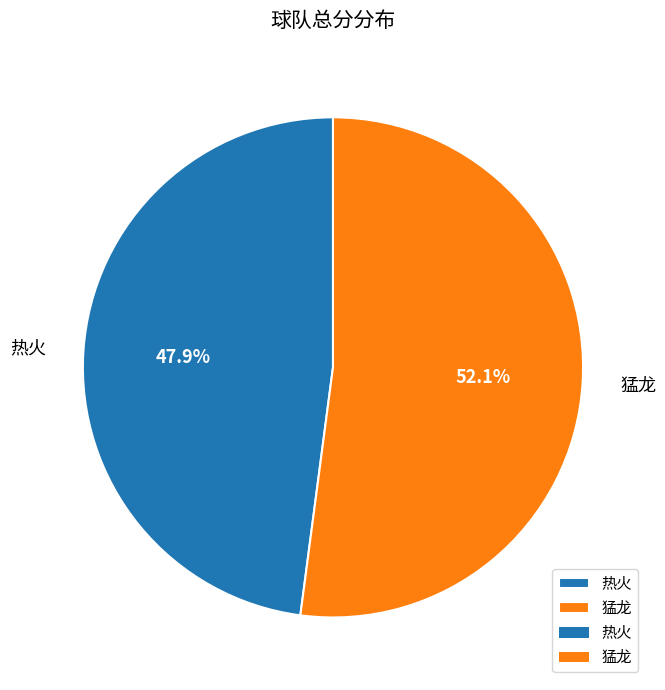

To the nearest percent, what is the difference between the 热火 and 猛龙 slice percentages?

4%